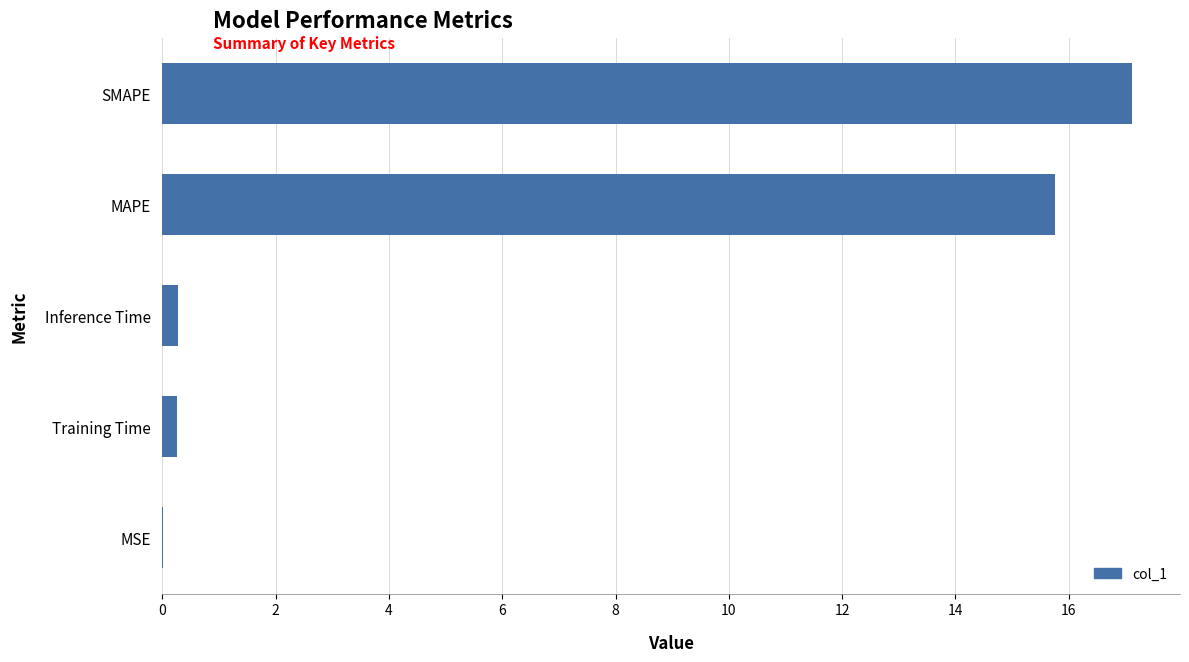

True or false: the data shows 0.0 at MSE.

True